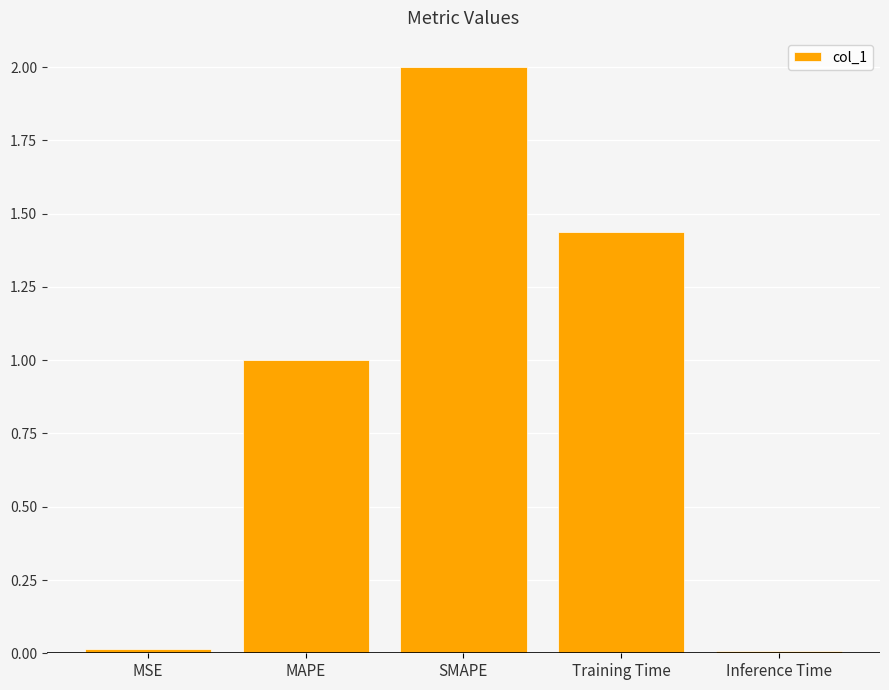

Read the value at SMAPE.

2.0